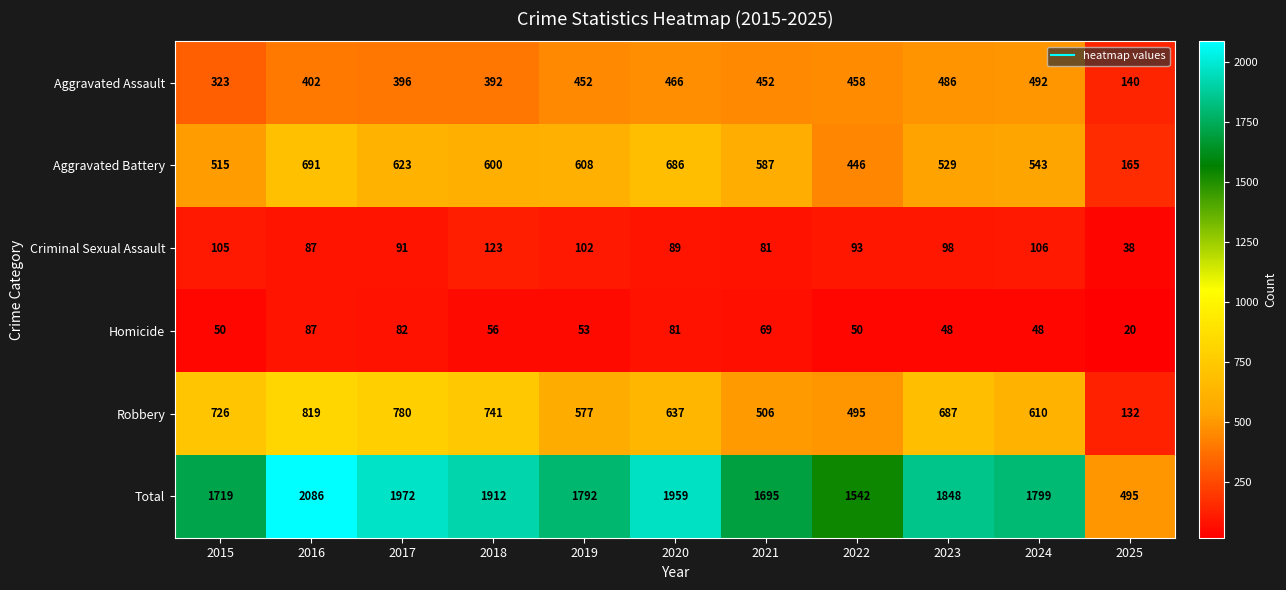

Rank the series at 2023 from lowest to highest value.

Homicide, Criminal Sexual Assault, Aggravated Assault, Aggravated Battery, Robbery, Total